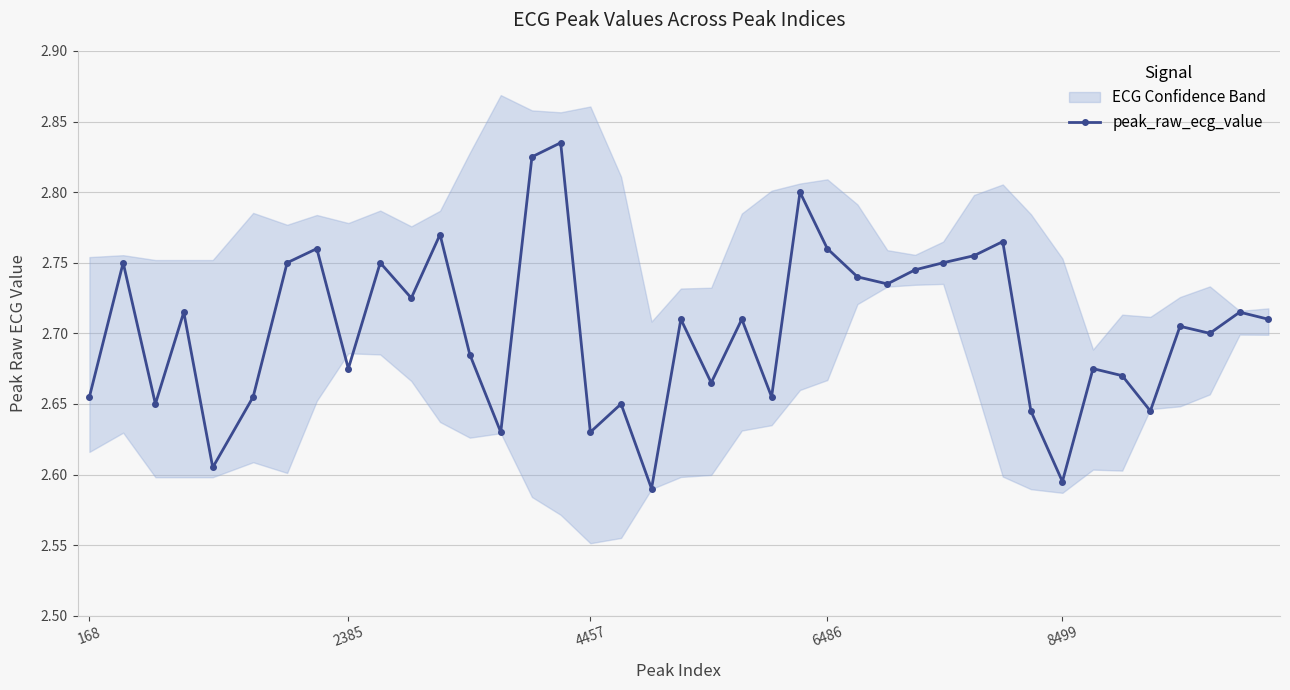

True or false: peak_raw_ecg_value has a value of 3.5 at 168.

False